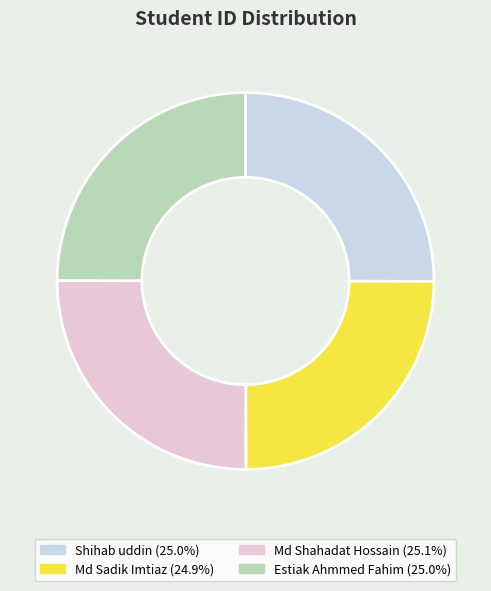

Count the number of slices in the pie.

4